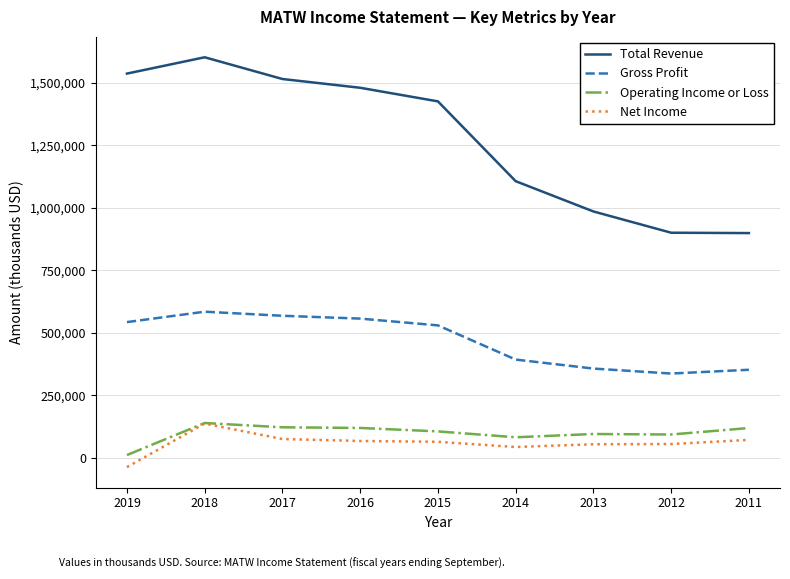

Rank the series at 2013 from highest to lowest value.

Total Revenue, Gross Profit, Operating Income or Loss, Net Income